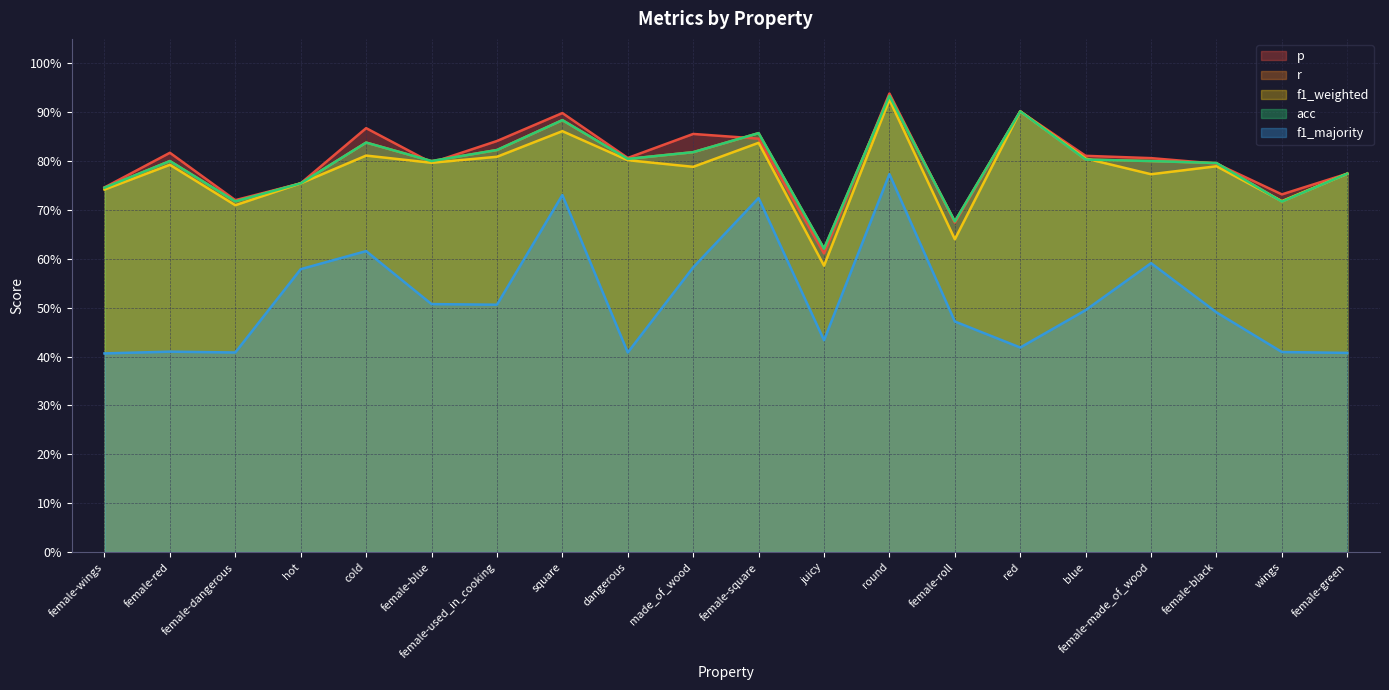

List the labels in order of p value, smallest first.

juicy, female-roll, female-dangerous, wings, female-wings, hot, female-green, female-black, female-blue, female-made_of_wood, dangerous, blue, female-red, female-used_in_cooking, female-square, made_of_wood, cold, square, red, round